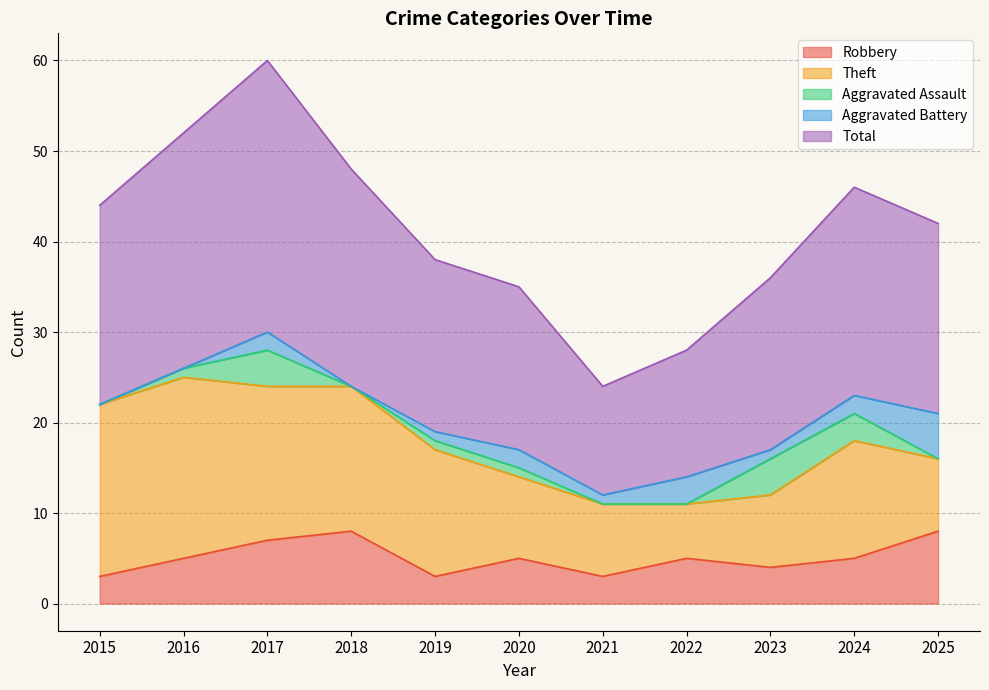

What is the maximum value for Robbery?

8